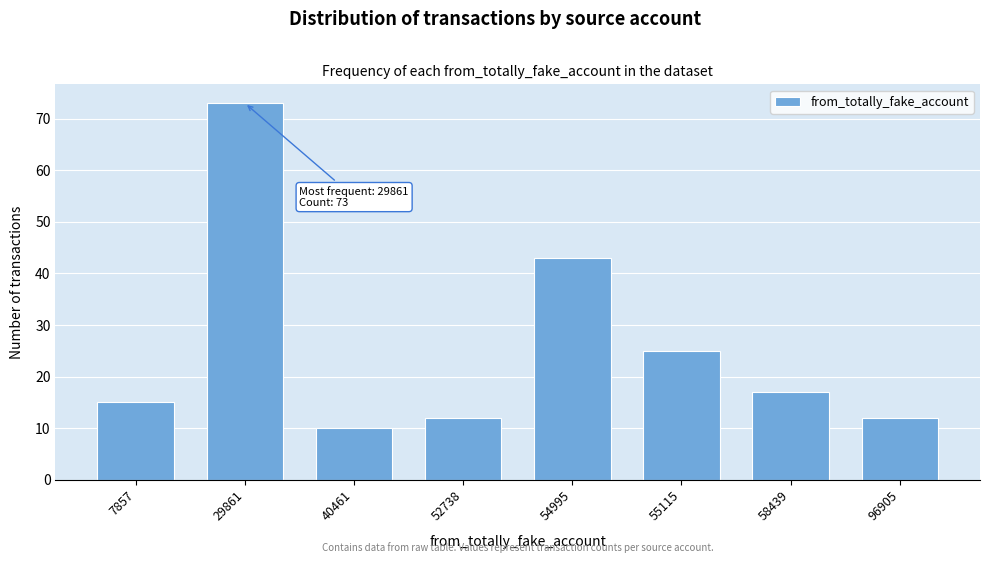

Reading right to left, list all the values displayed in this chart.

96905=12	58439=17	55115=25	54995=43	52738=12	40461=10	29861=73	7857=15